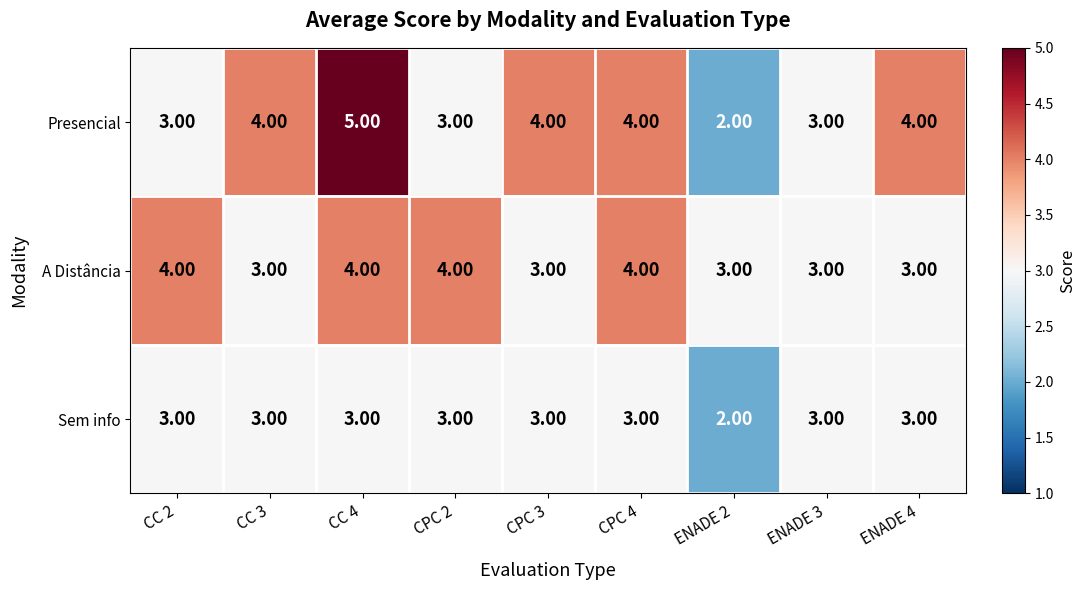

What is the total value across all series at ENADE 2?

7